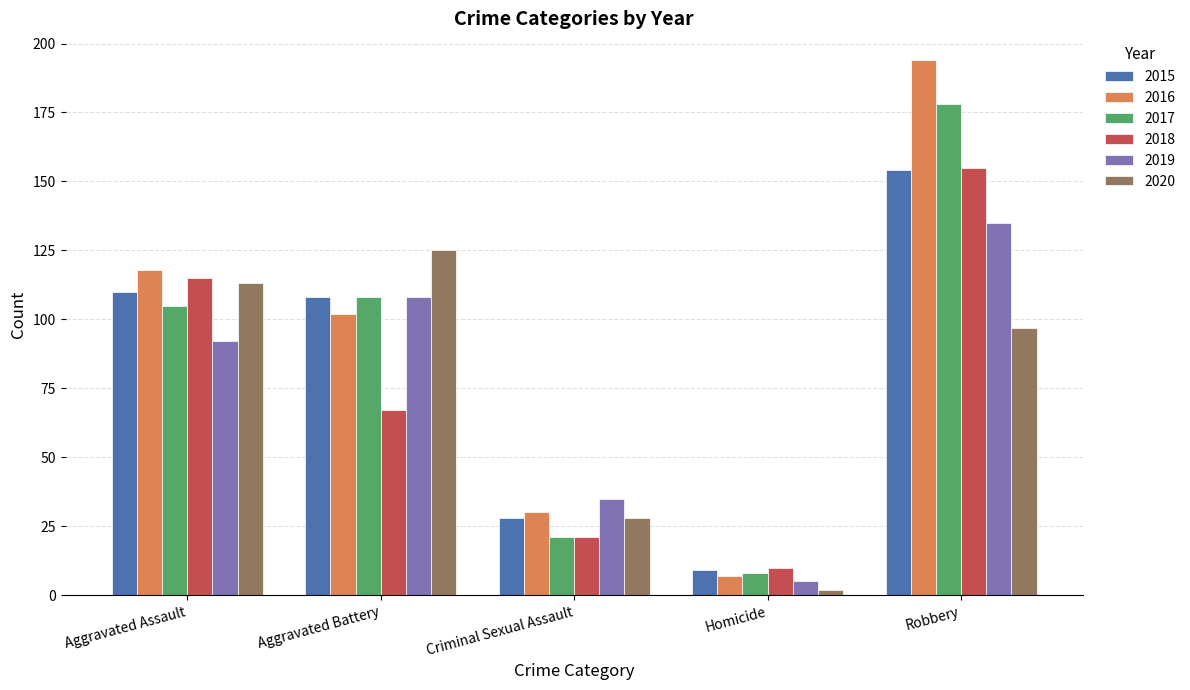

How many series are shown in this chart?

6